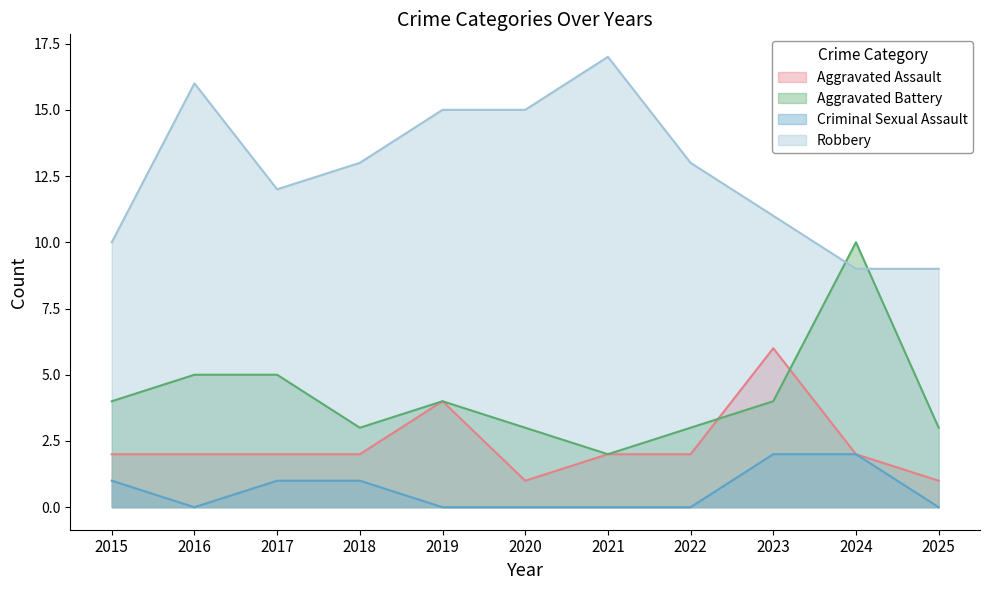

What is the difference between the second highest and second lowest values in the Robbery series?

7